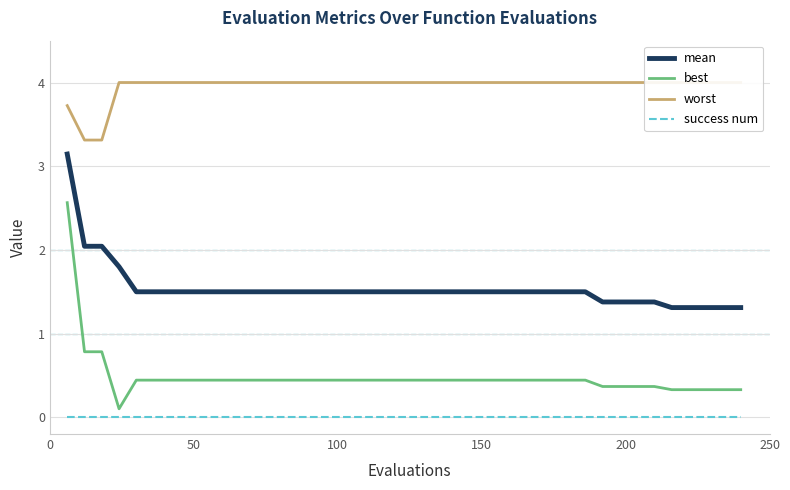

What is the average value of the best series?

0.5